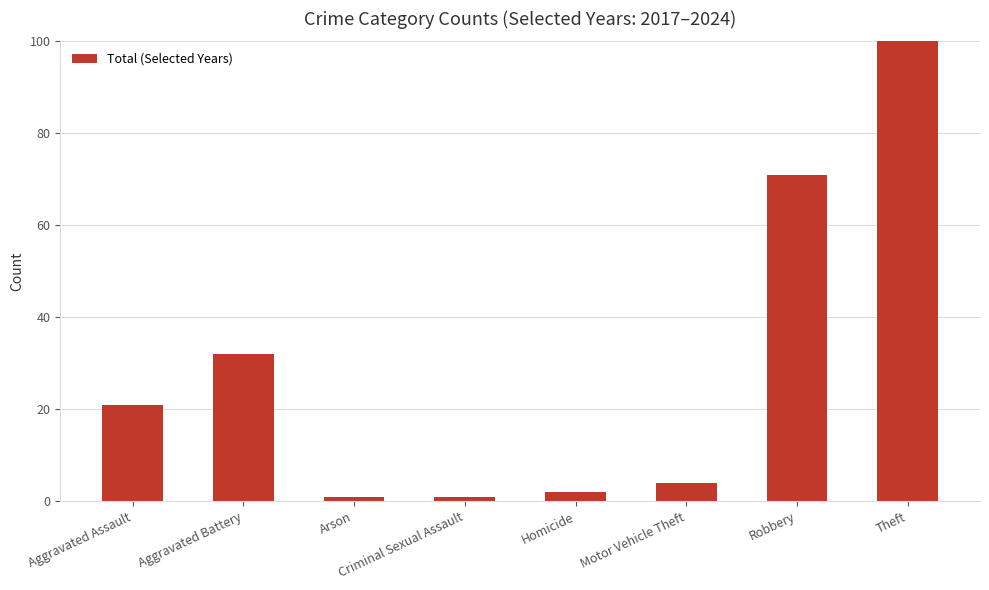

What is the difference between the maximum and second lowest values?

124